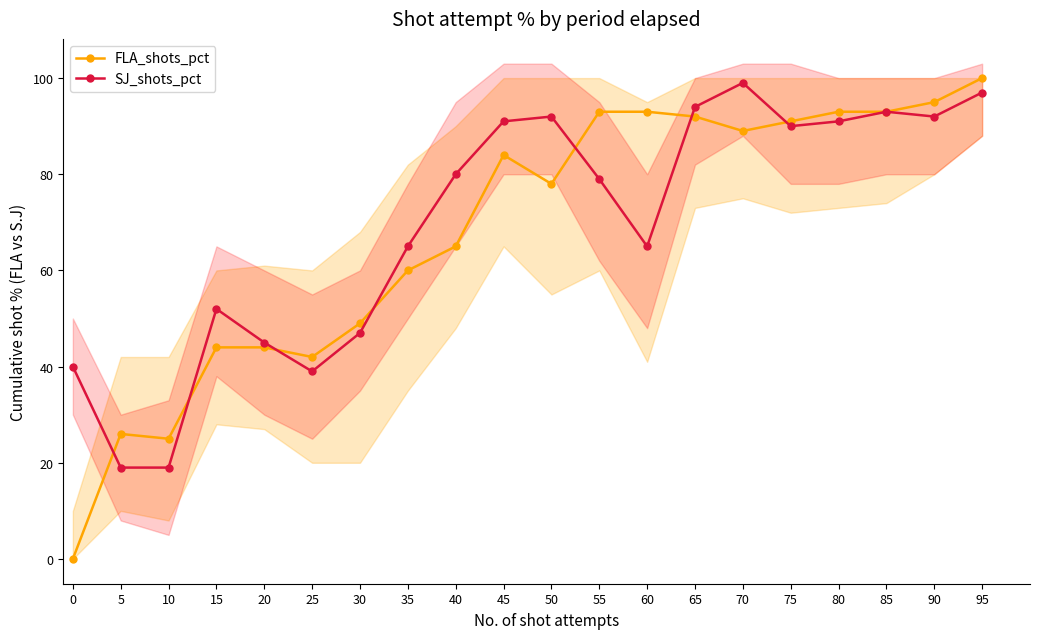

Which series changed the most between 65 and 80?

SJ_shots_pct